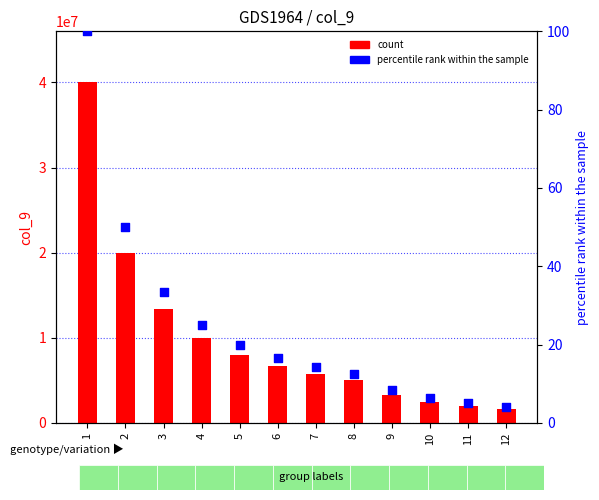

At how many categories does at least one series exceed 23102144?

1